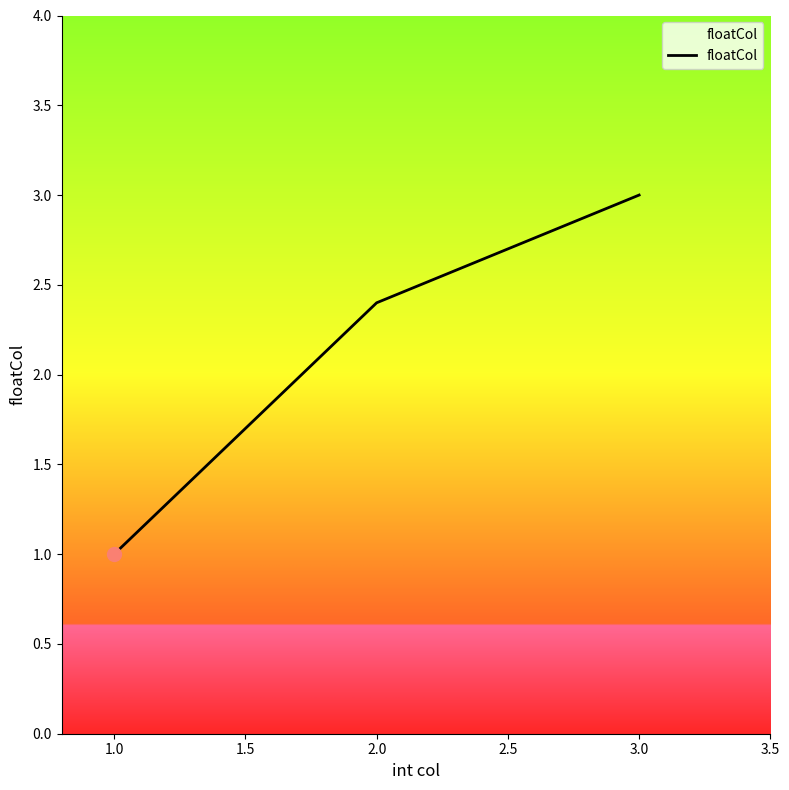

What is the change in value from 1.0 to 2.0?

+1.4